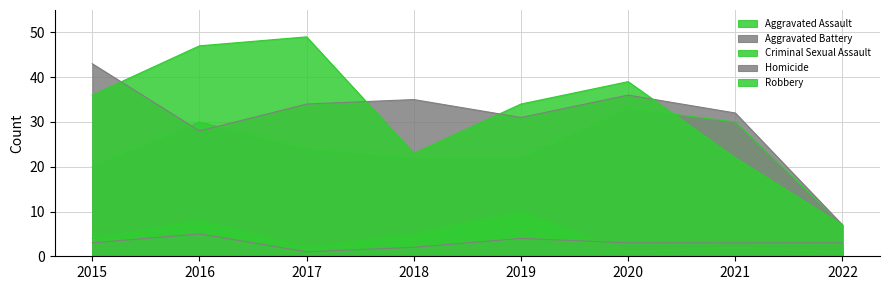

True or false: Homicide has more than 2 interior local peaks.

False